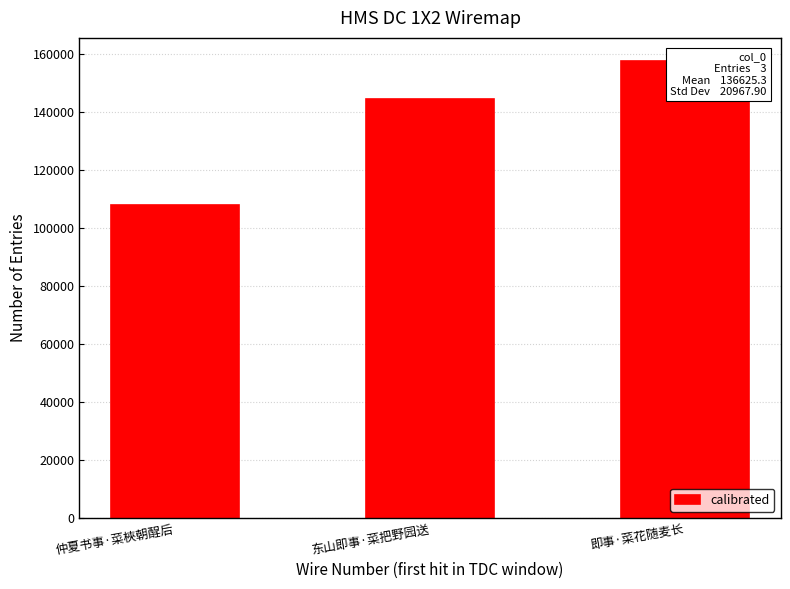

Where is the data nearest to the value 132783?

东山即事·菜把野园送